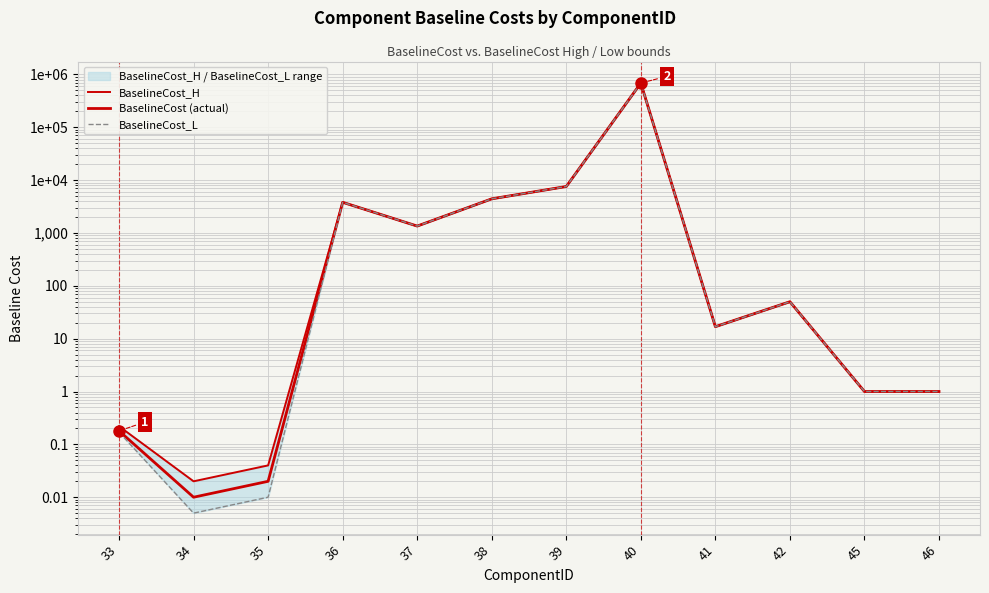

Is this an area chart (filled region under the line)?

No